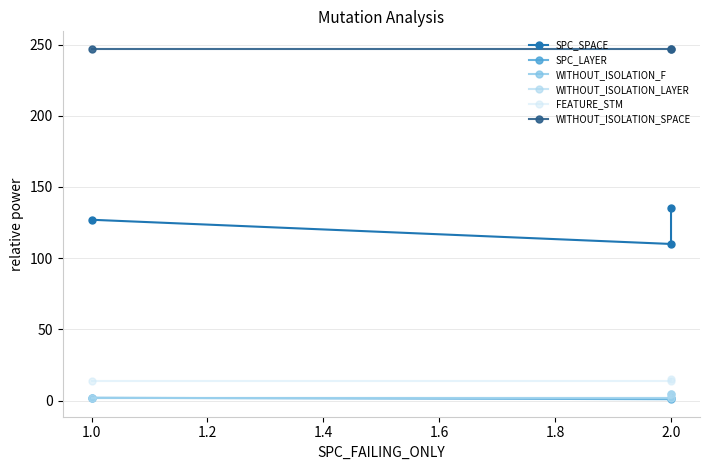

What is the approximate value of WITHOUT_ISOLATION_F at 1.0?

2